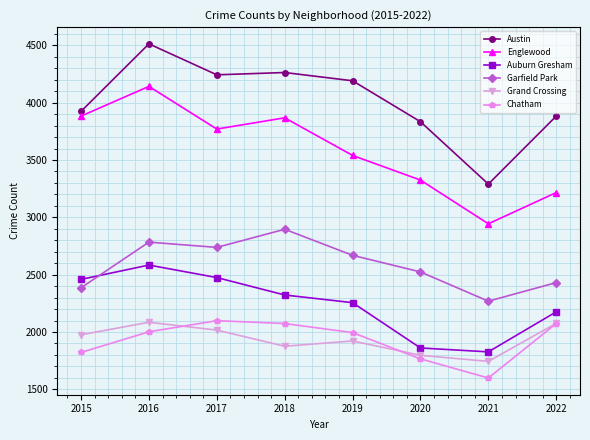

What are all the series names shown in the legend?

Austin, Englewood, Auburn Gresham, Garfield Park, Grand Crossing, Chatham